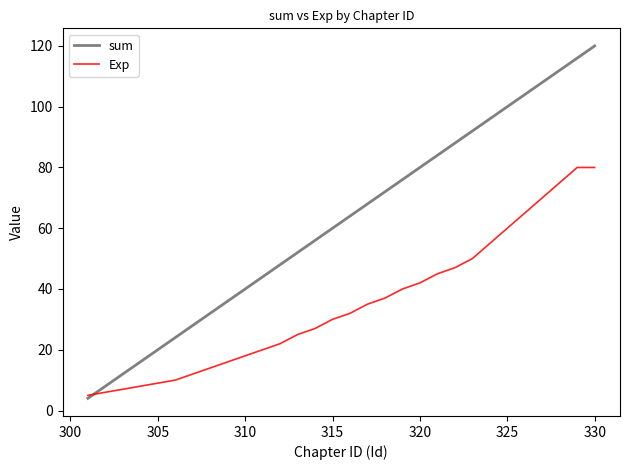

What is the maximum value shown in the chart?

120